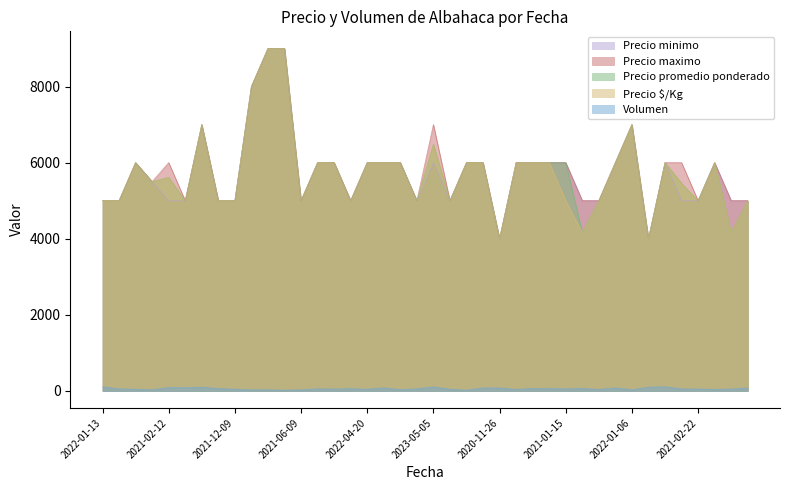

True or false: Precio maximo has more than 2 interior local peaks.

True